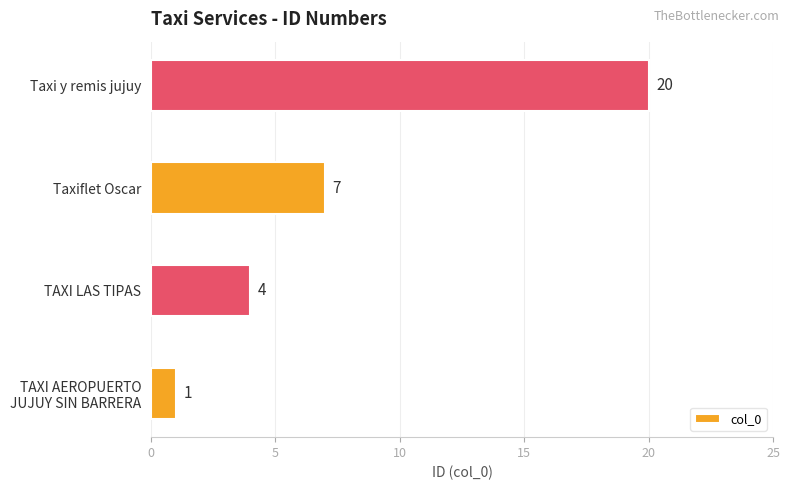

How many data points does each series have?

4